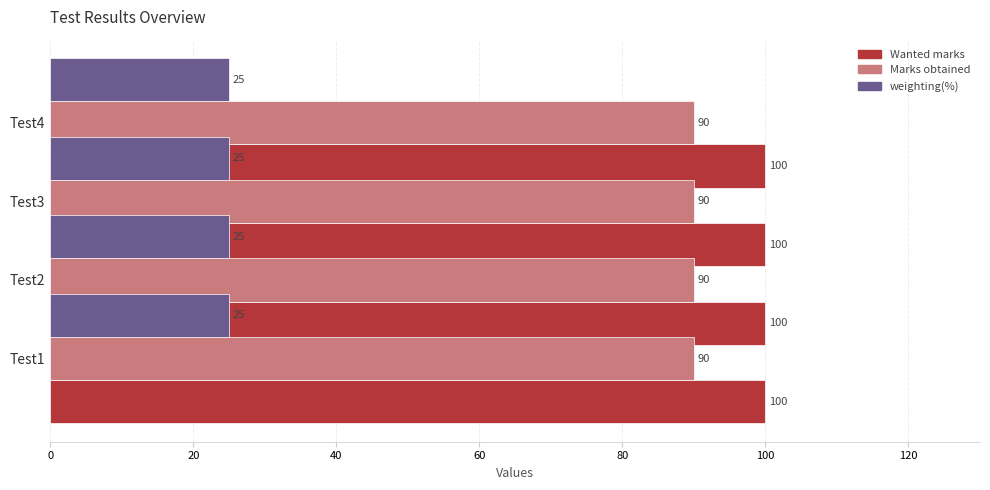

Does the chart contain any negative values?

No